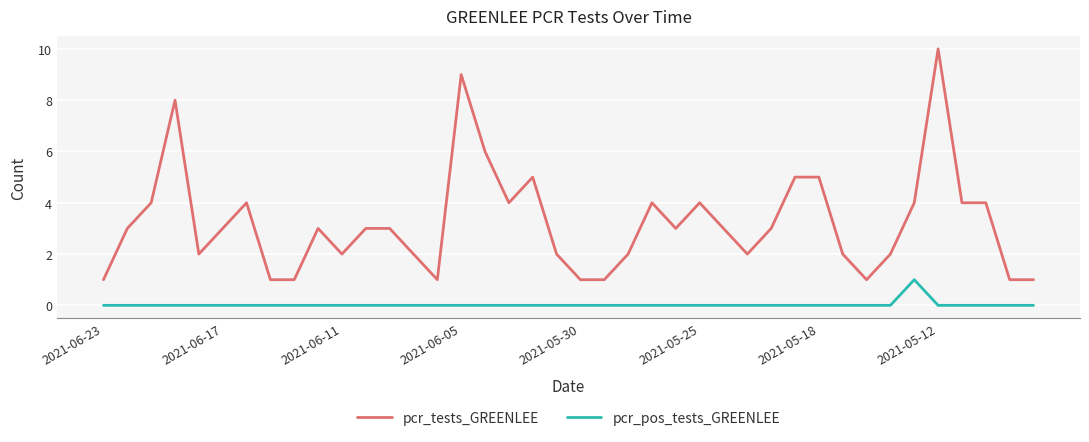

How many lines are shown in the chart?

2